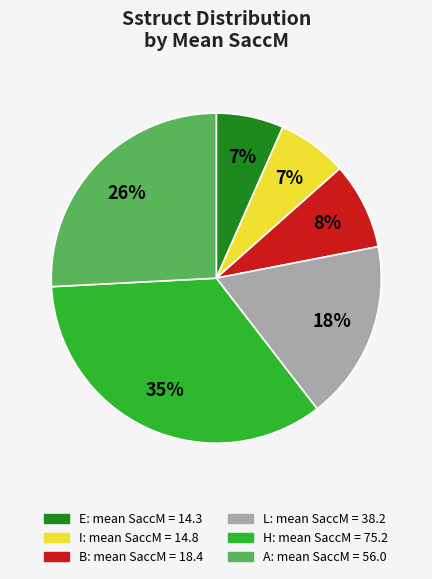

Combined, do B and L account for over 50%?

No